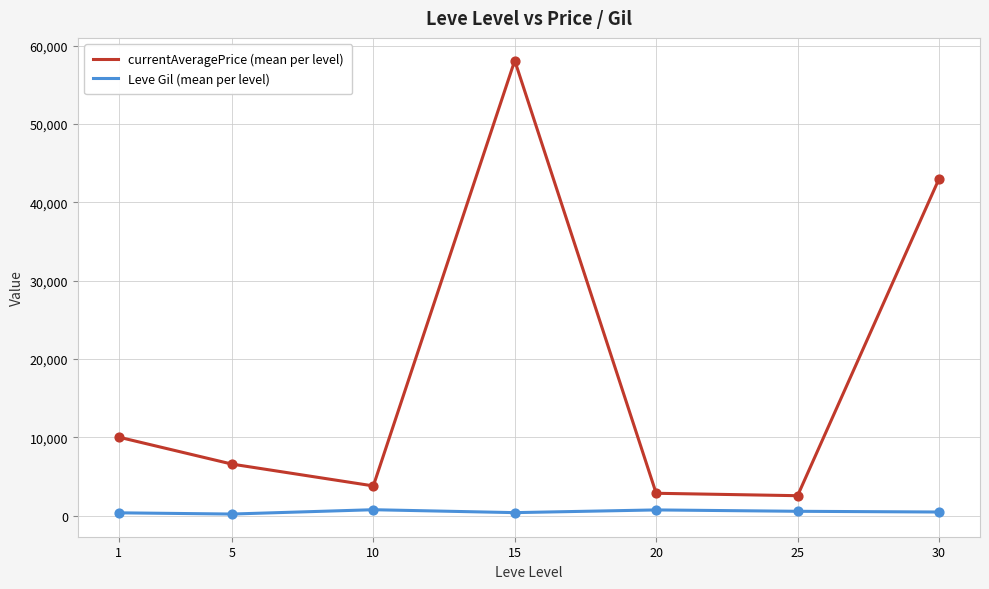

Is the value of currentAveragePrice (mean per level) at 10 greater than the value of Leve Gil (mean per level) at 1?

Yes